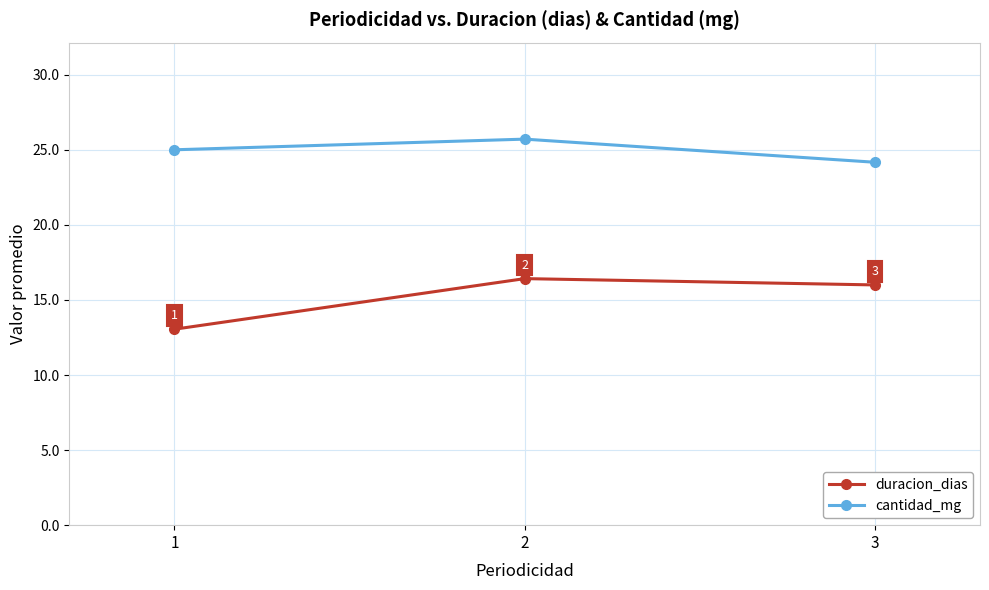

How many lines are shown in the chart?

2